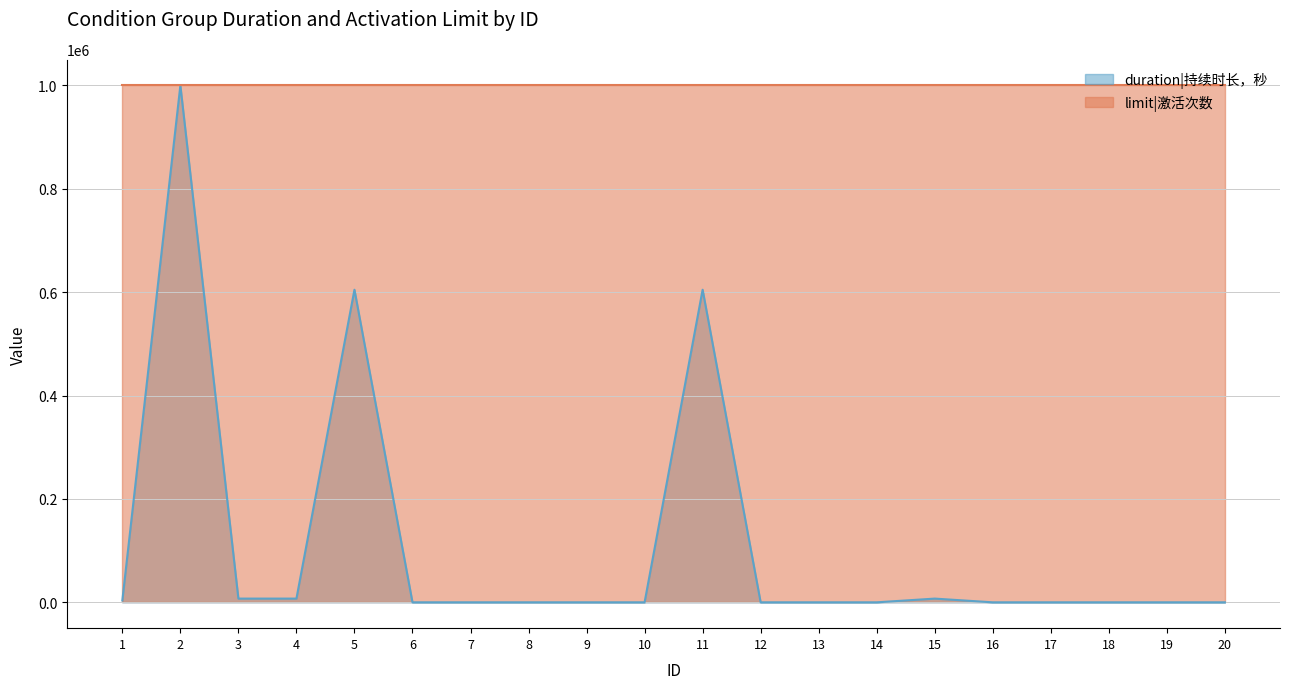

Reading left to right, list all the values displayed in this chart.

1=3600	2=1000000	3=7200	4=7200	5=604800	6=0	7=0	8=0	9=0	10=0	11=604800	12=0	13=0	14=0	15=7200	16=0	17=0	18=0	19=0	20=0